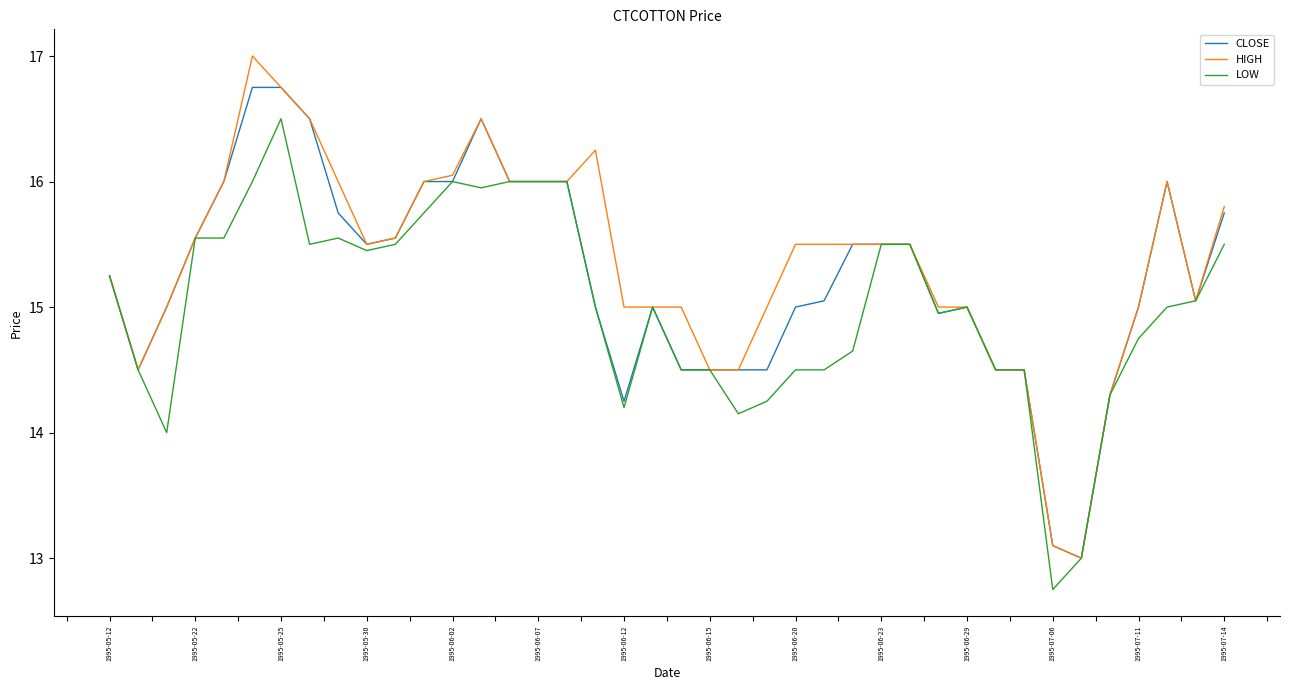

List the series in order of their peak value, lowest first.

LOW, CLOSE, HIGH